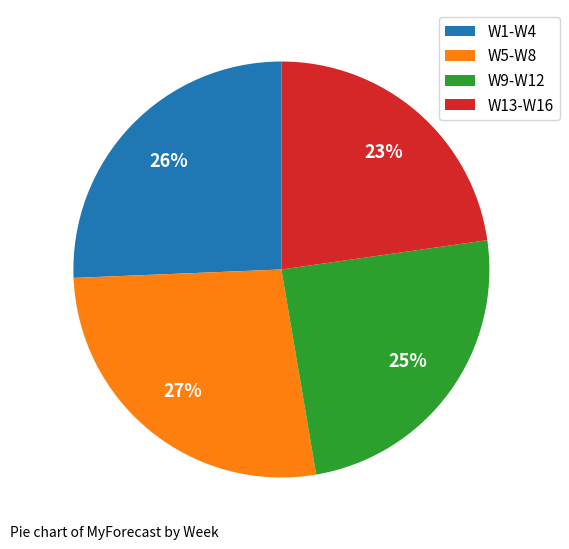

Is it true that W5-W8 is 27% of the pie?

True